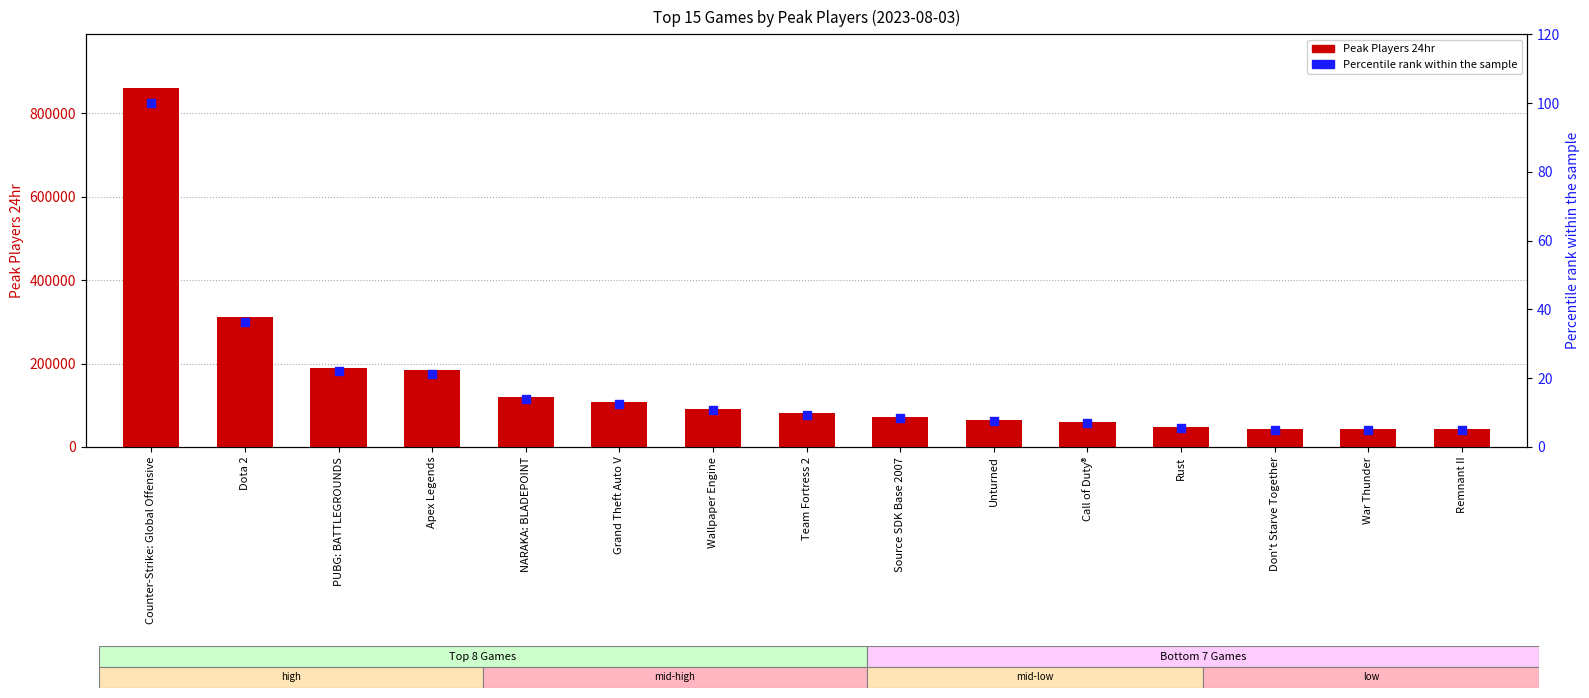

At how many categories does at least one series exceed 419674?

1